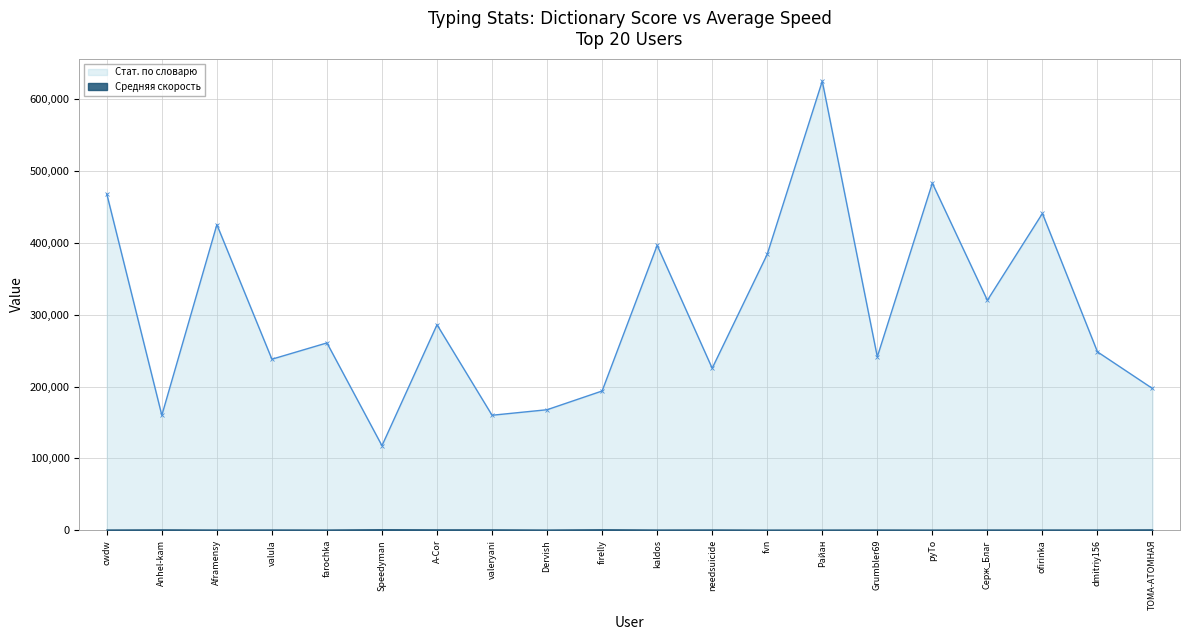

At which label does Средняя скорость first exceed 322?

Anhel-kam